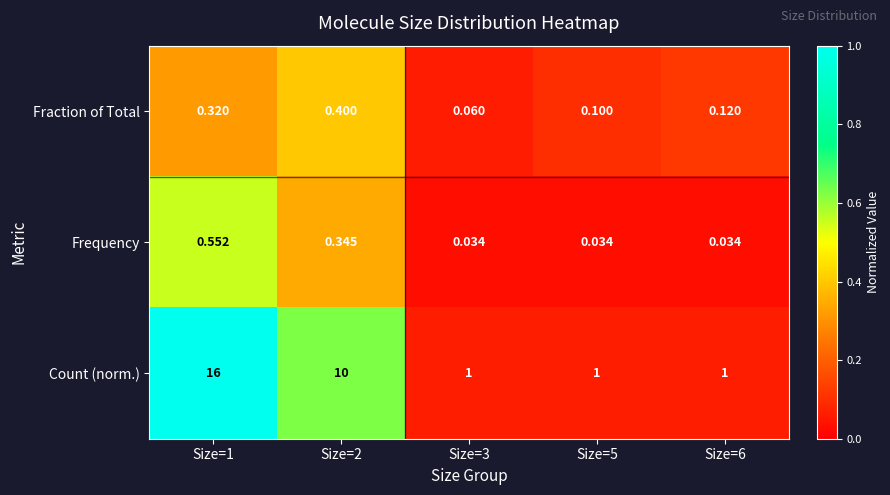

Which series has the widest spread of values?

Count (norm.)